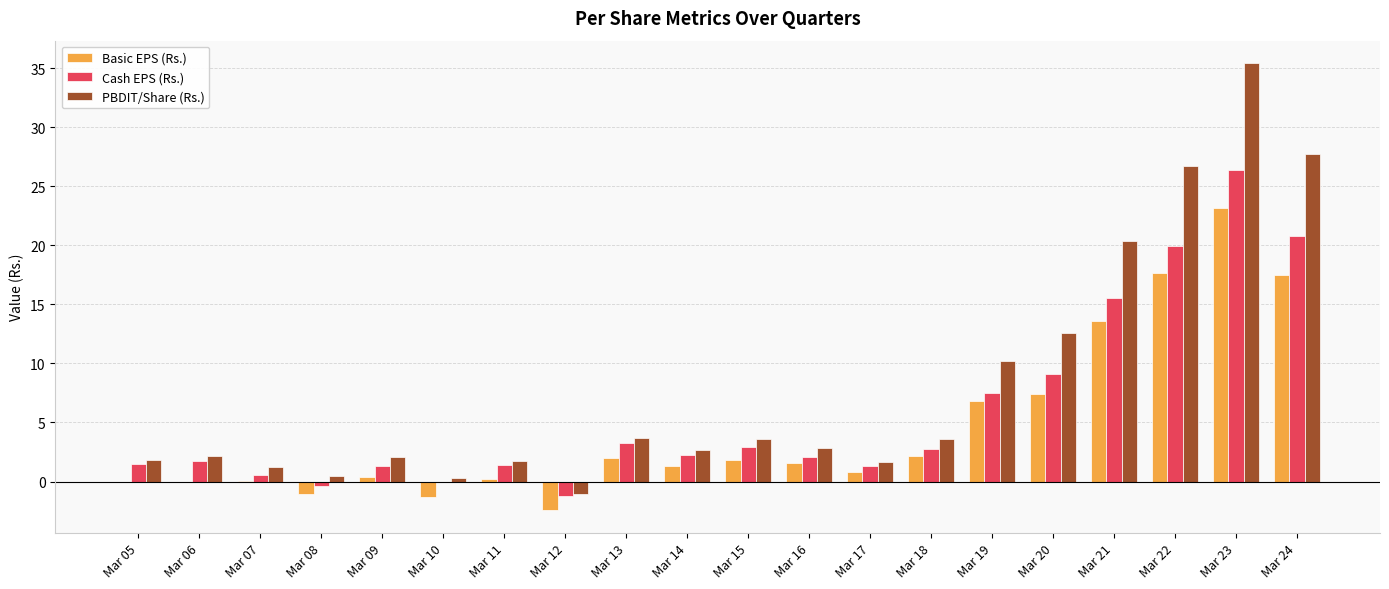

Between Mar 06 and Mar 14, which series saw the biggest shift?

Basic EPS (Rs.)